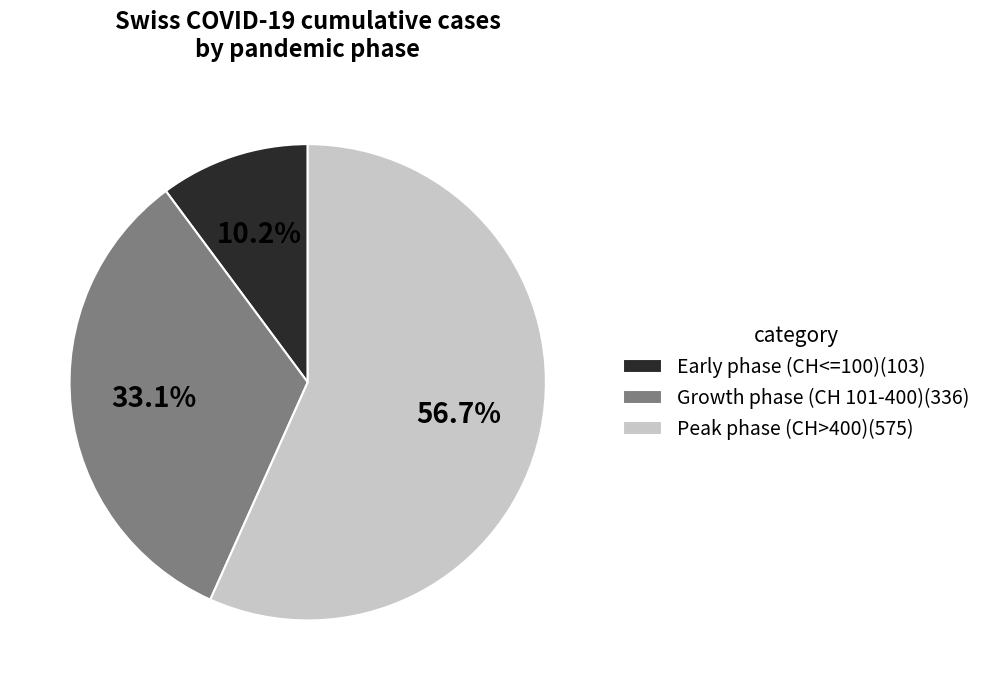

Rank the categories by value from lowest to highest.

Early phase (CH<=100)(103), Growth phase (CH 101-400)(336), Peak phase (CH>400)(575)